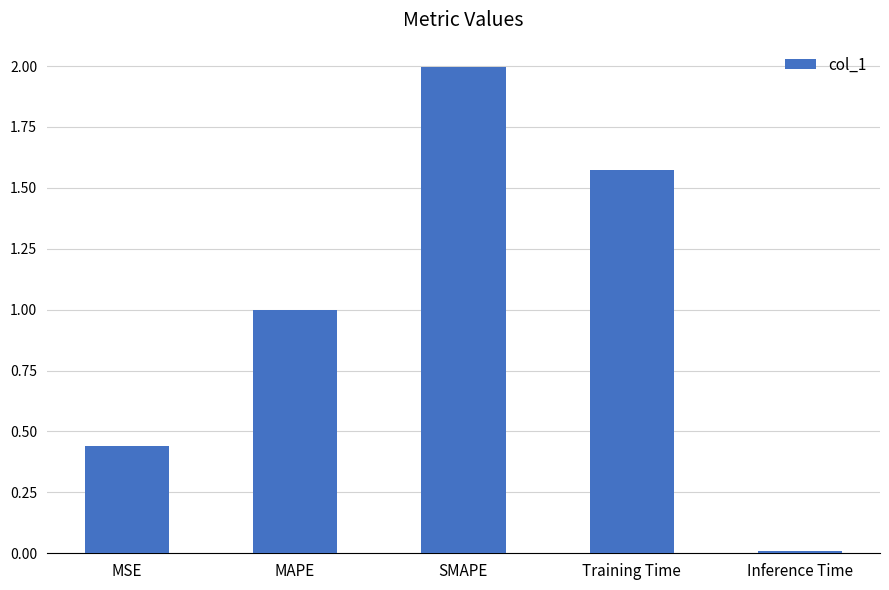

What is the value of the 3rd bar from the left?

2.0